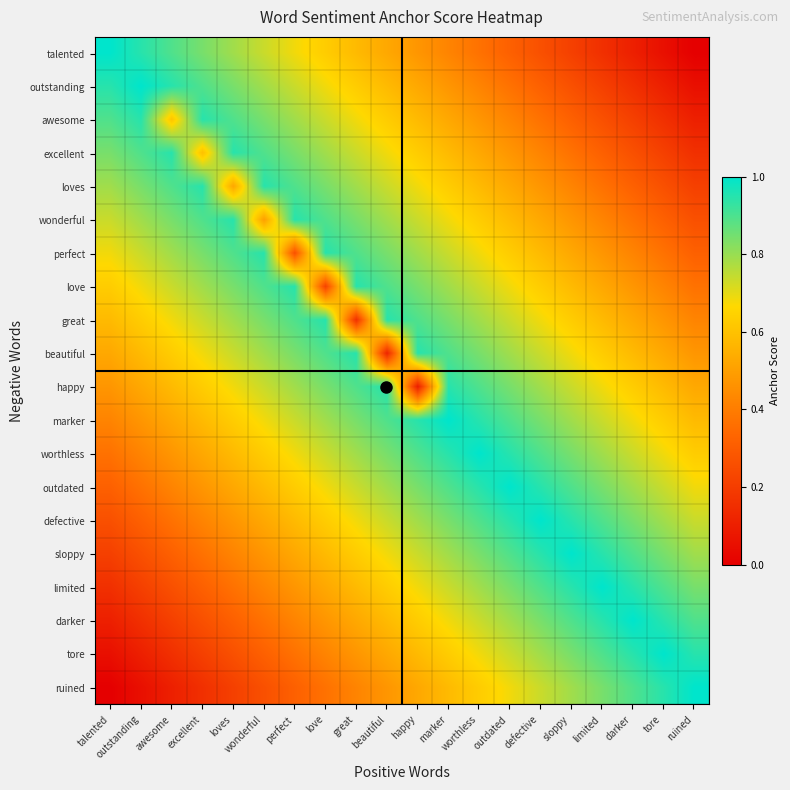

At which category is the sum across all series the highest?

marker